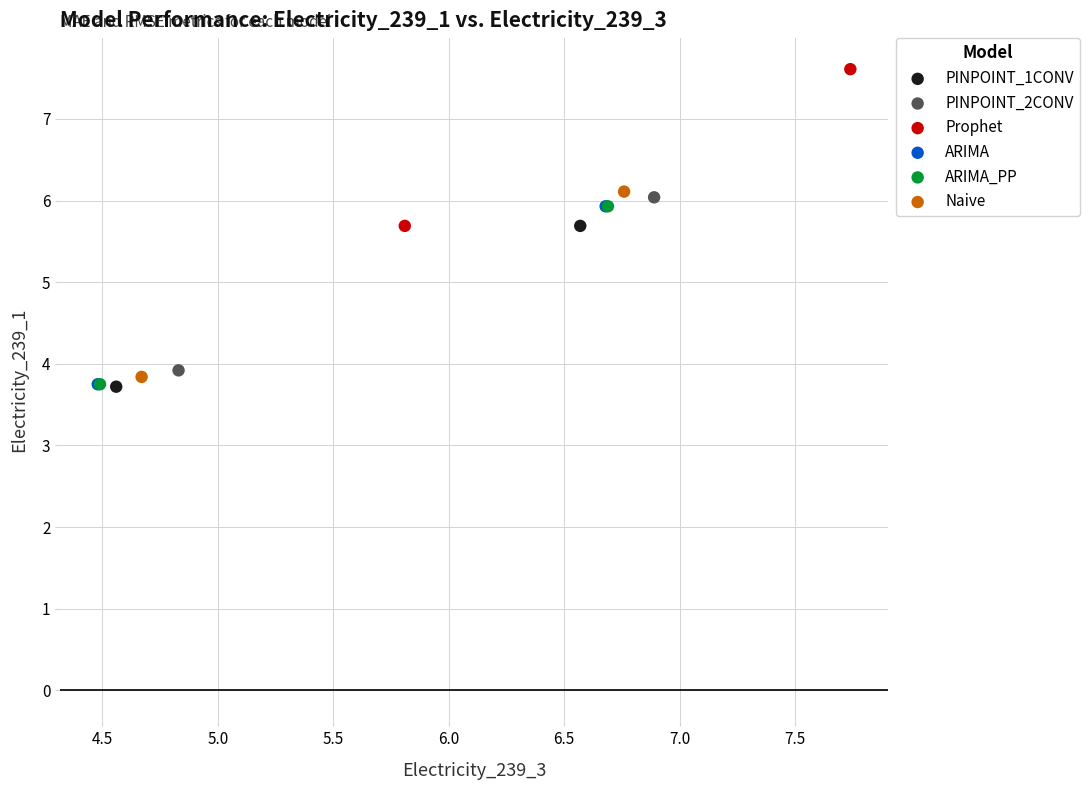

Which series has the largest Y range (max minus min)?

Naive